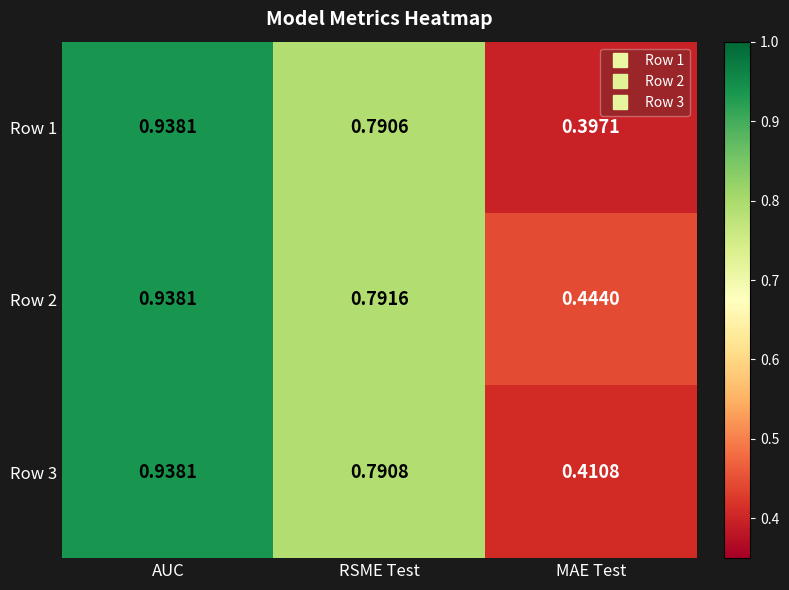

At which label does Row 1 reach its peak?

AUC